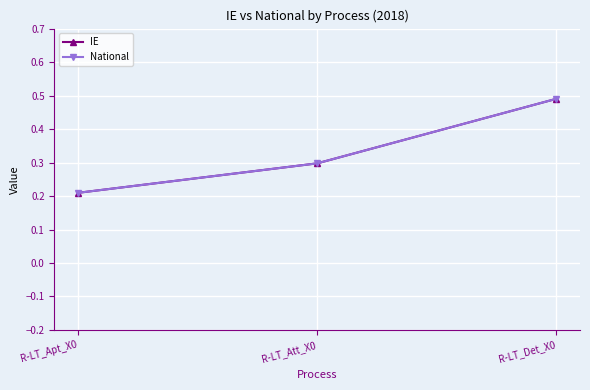

Which has a higher value, R-LT_Apt_X0 or R-LT_Det_X0?

R-LT_Det_X0